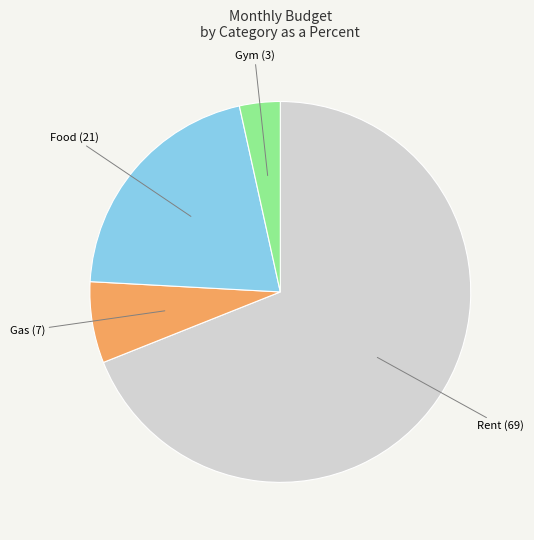

Is there a majority slice in this chart?

Yes